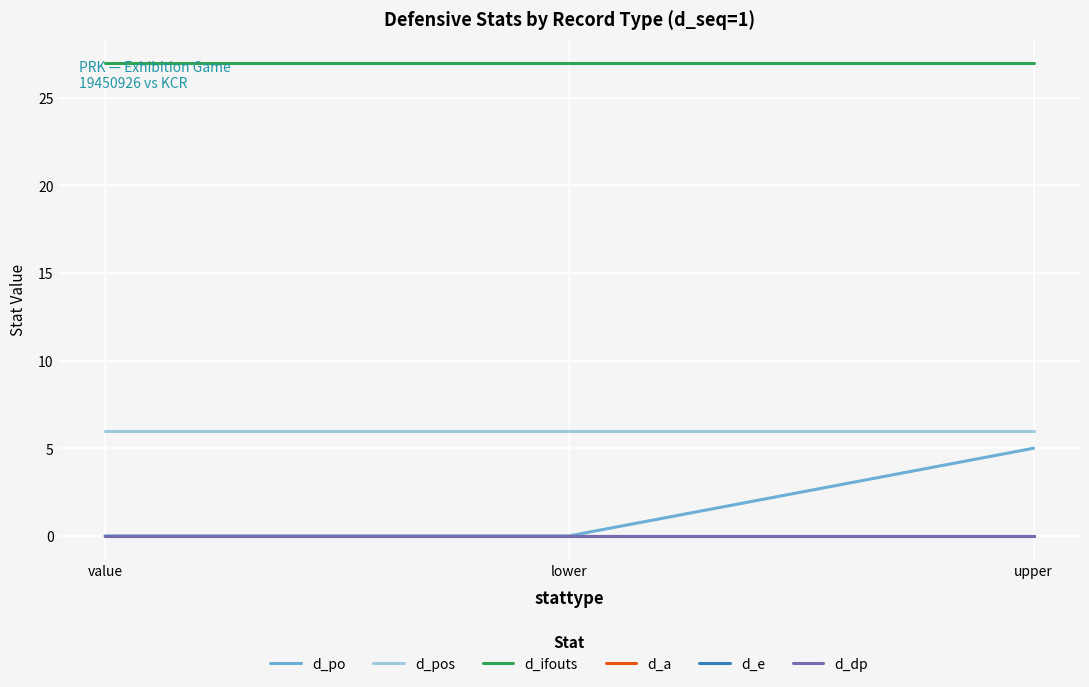

The value of d_pos at value is 4. True or false?

False